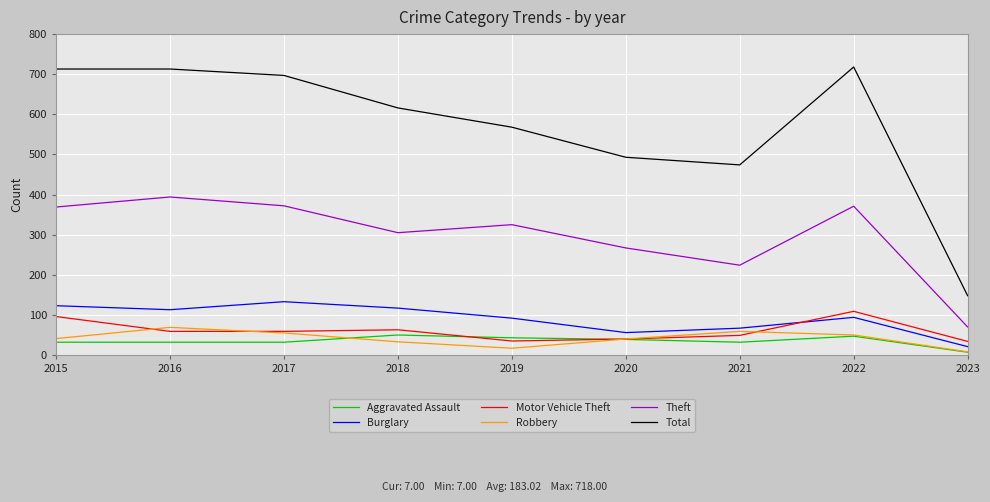

True or false: Burglary has more than 1 points higher than both neighbors.

True